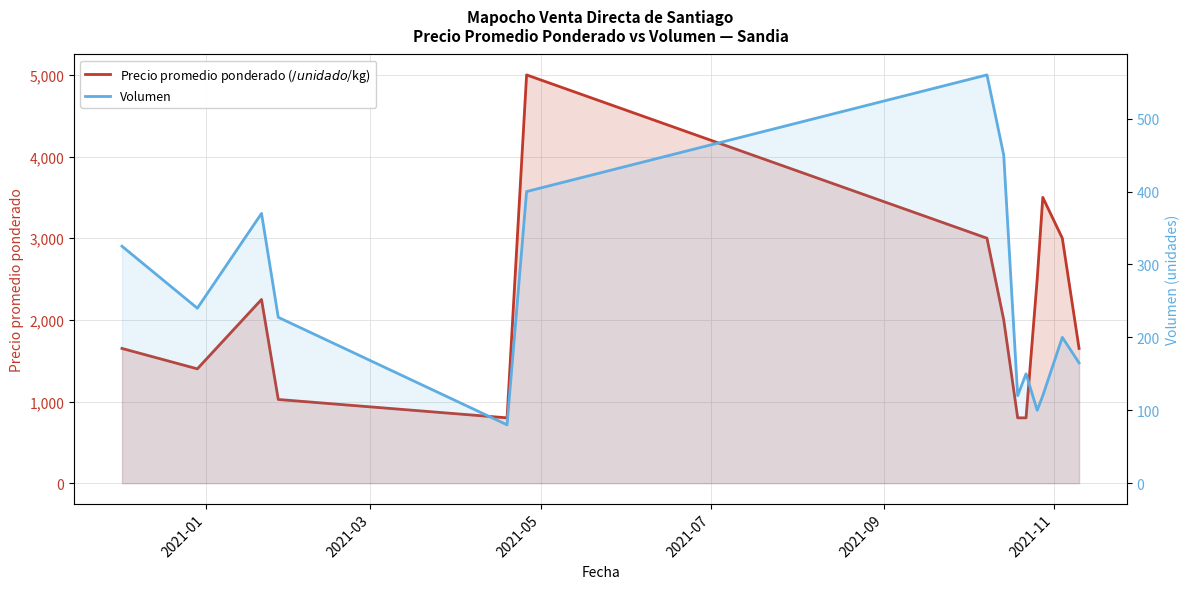

Rank the series at 2021-07 from highest to lowest value.

Precio promedio ponderado ($/unidad o $/kg), Volumen